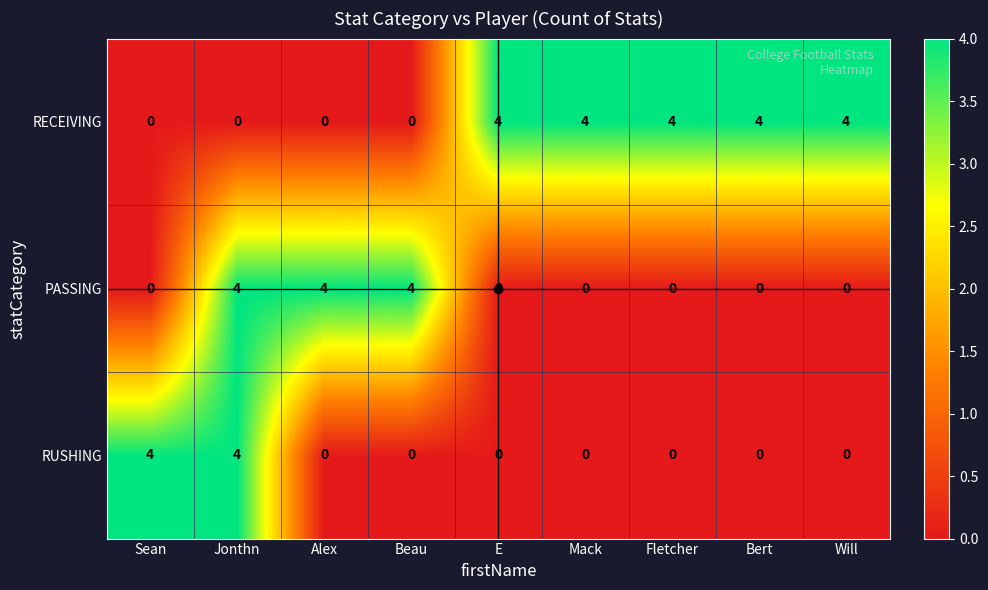

What is the spread (max minus min) of values at Jonthn?

4